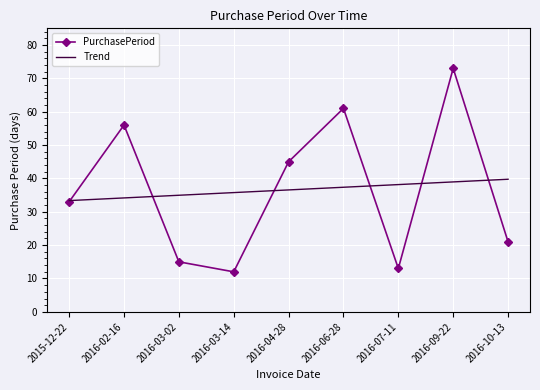

What position from the left is 2016-09-22?

8